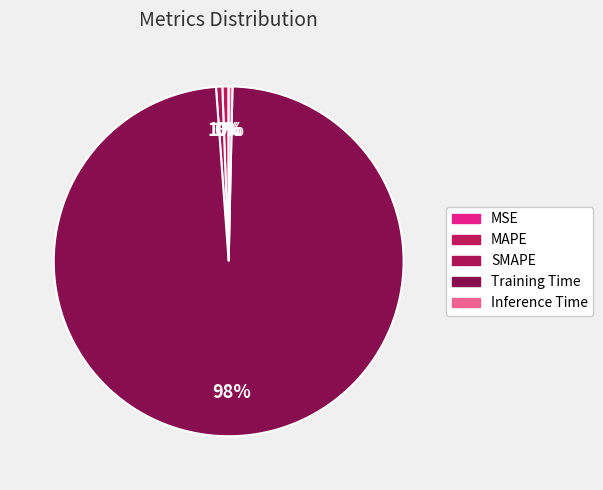

To the nearest percent, what percentage of the pie is SMAPE?

1%